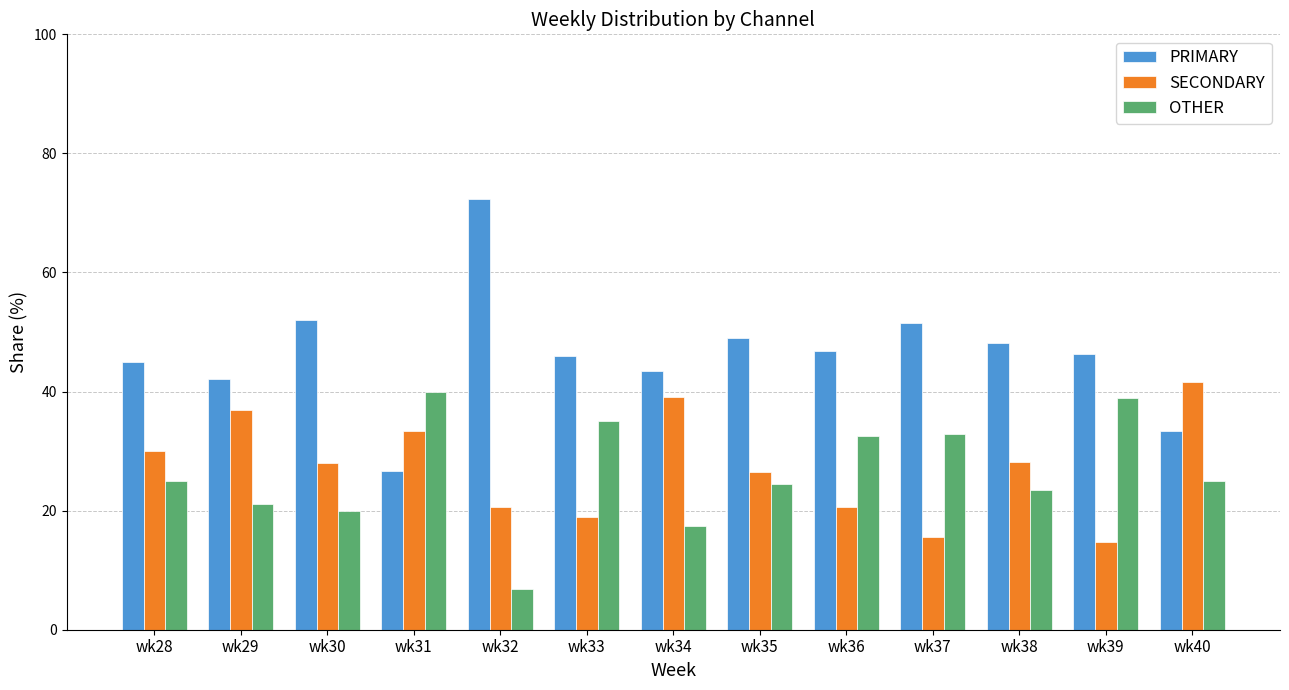

The value of OTHER at wk34 is 7.0. True or false?

False